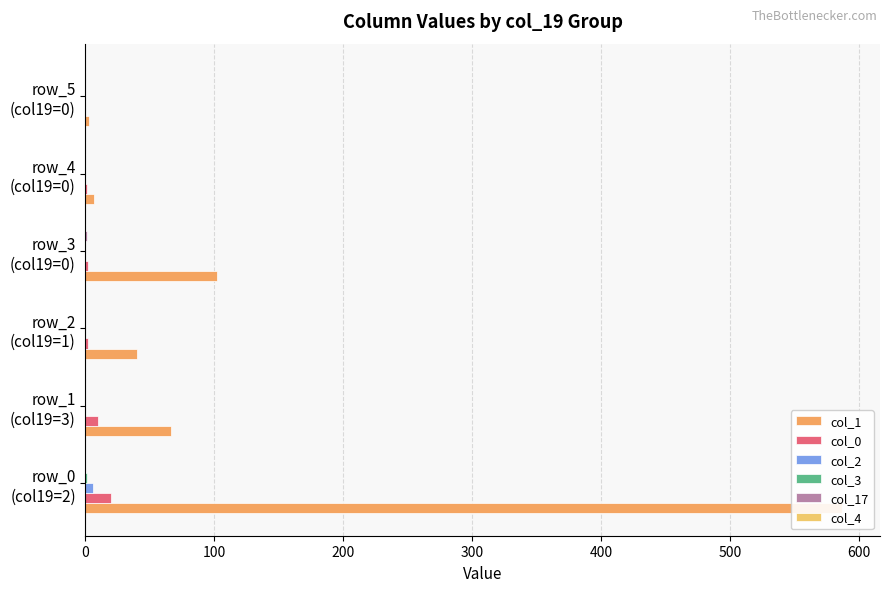

What is the value of the col_1 bar at the 1st from the left?

587.0